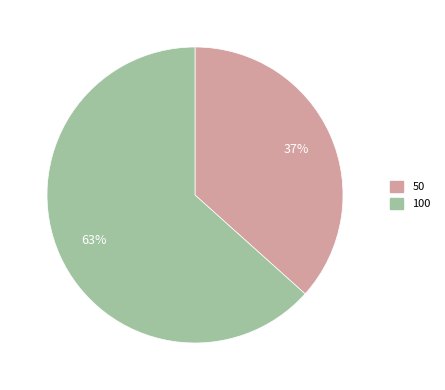

True or false: 100 accounts for 49% of the total.

False